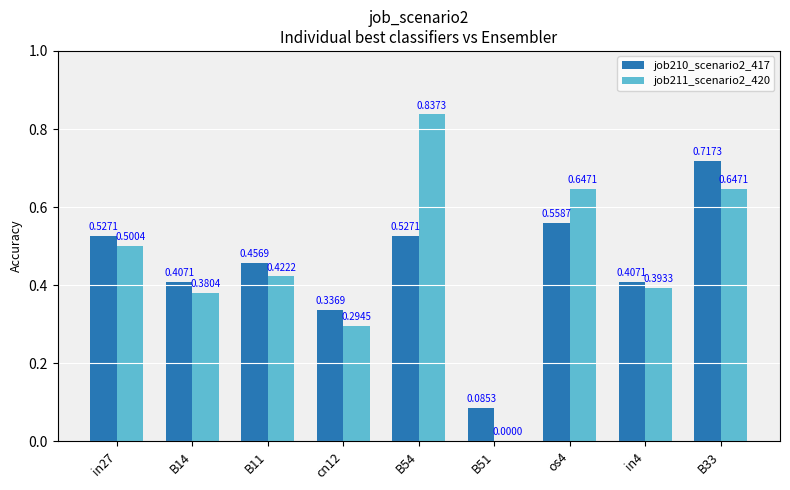

Which series changed the most between in27 and cn12?

job211_scenario2_420